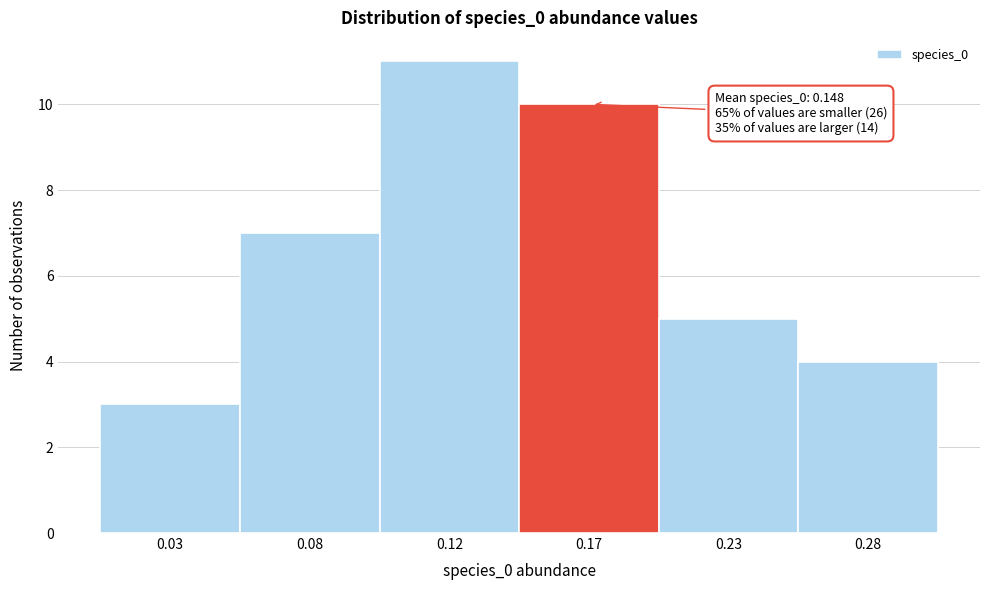

Reading right to left, what are all the values shown in this chart?

4	5	10	11	7	3